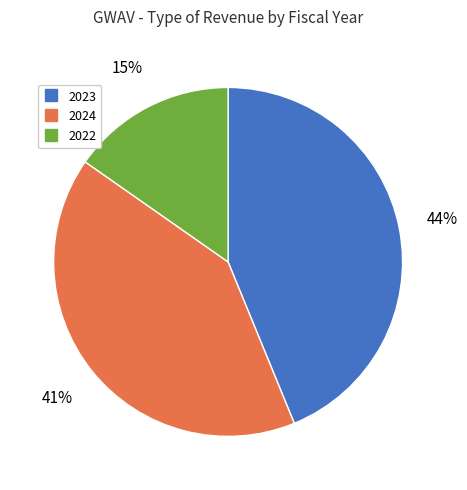

To the nearest percent, what is the average slice percentage?

33%